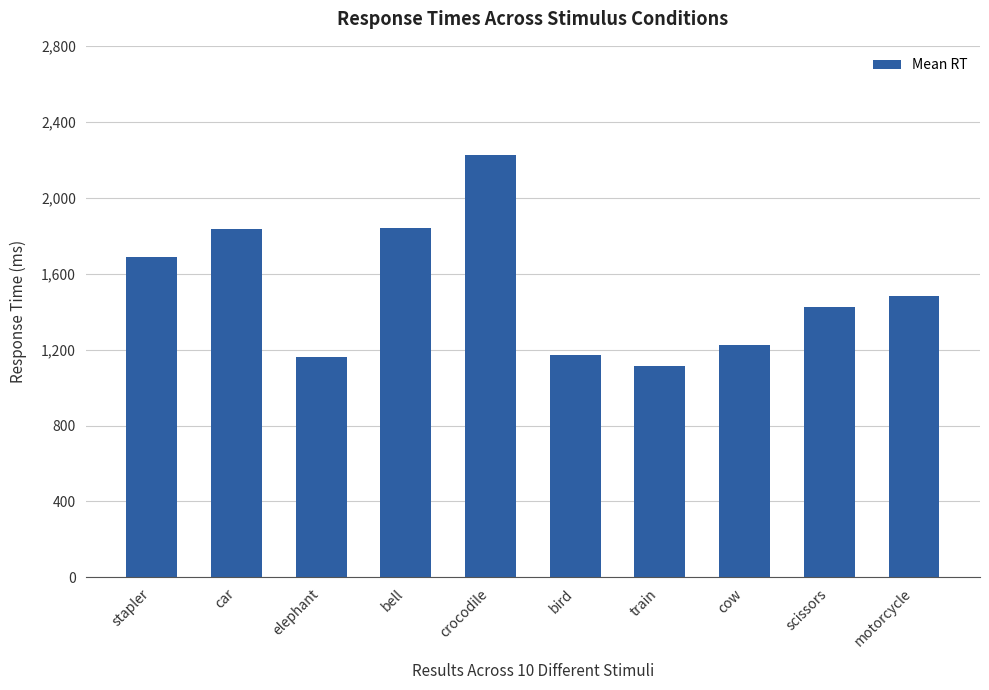

Count the number of categories in the chart.

10